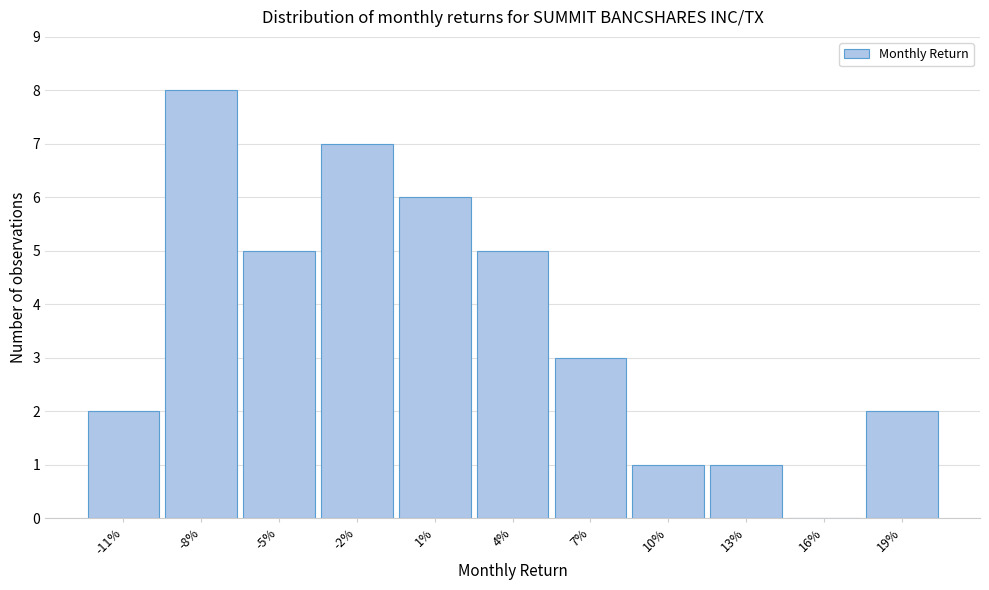

Reading left to right, list all the values displayed in this chart.

-11%=2	-8%=8	-5%=5	-2%=7	1%=6	4%=5	7%=3	10%=1	13%=1	16%=0	19%=2